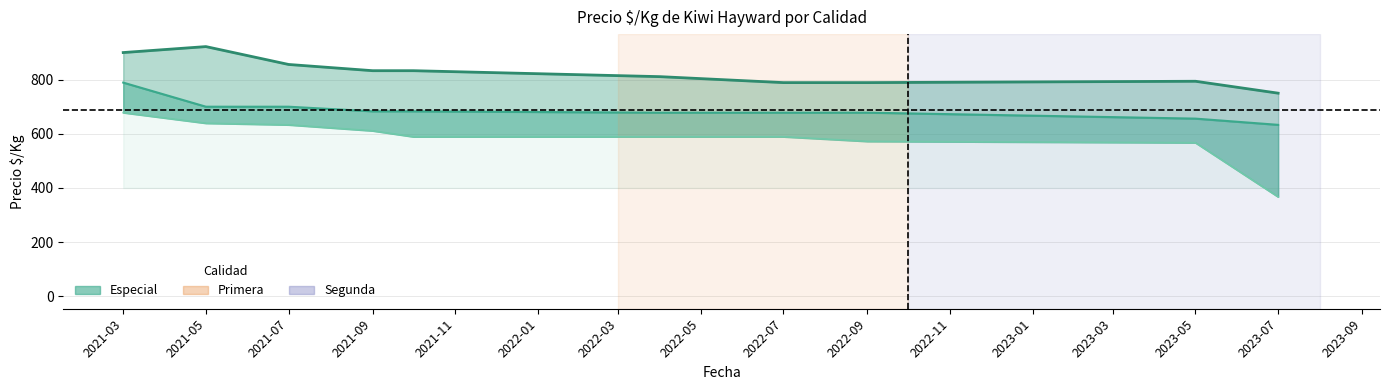

True or false: Especial and Primera cross at least once.

False